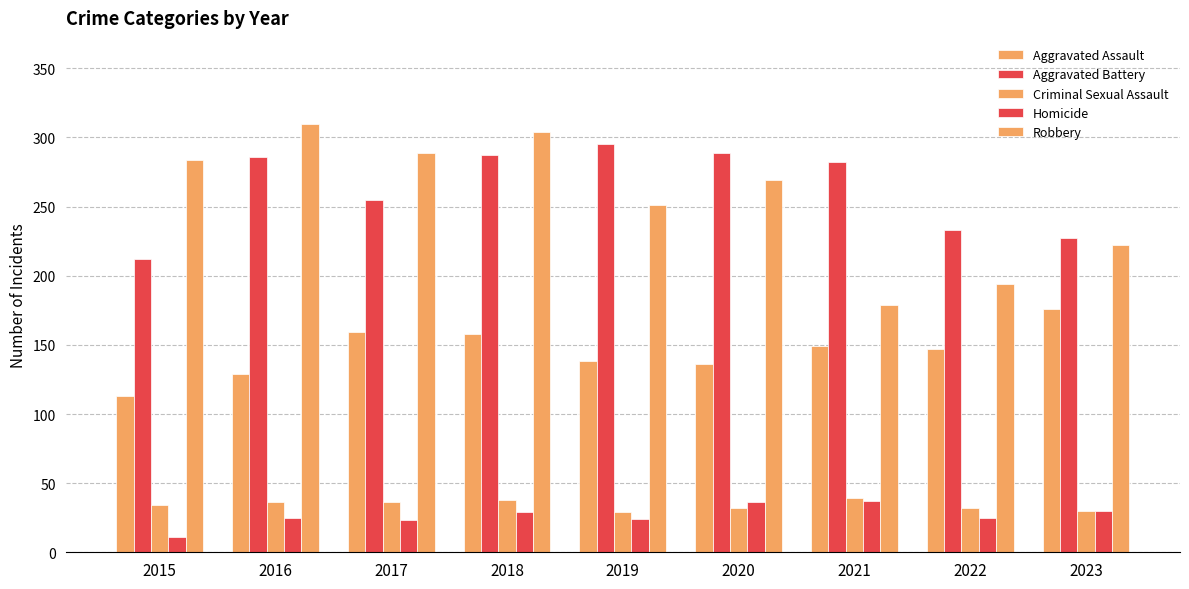

Where does the Robbery series first go above 269?

2015